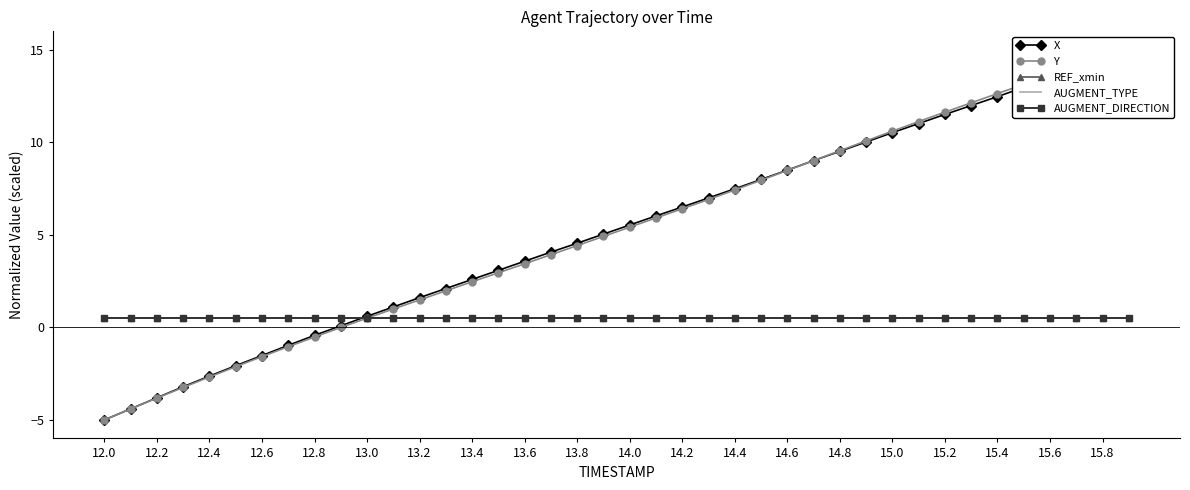

What is the greatest value displayed?

15.0